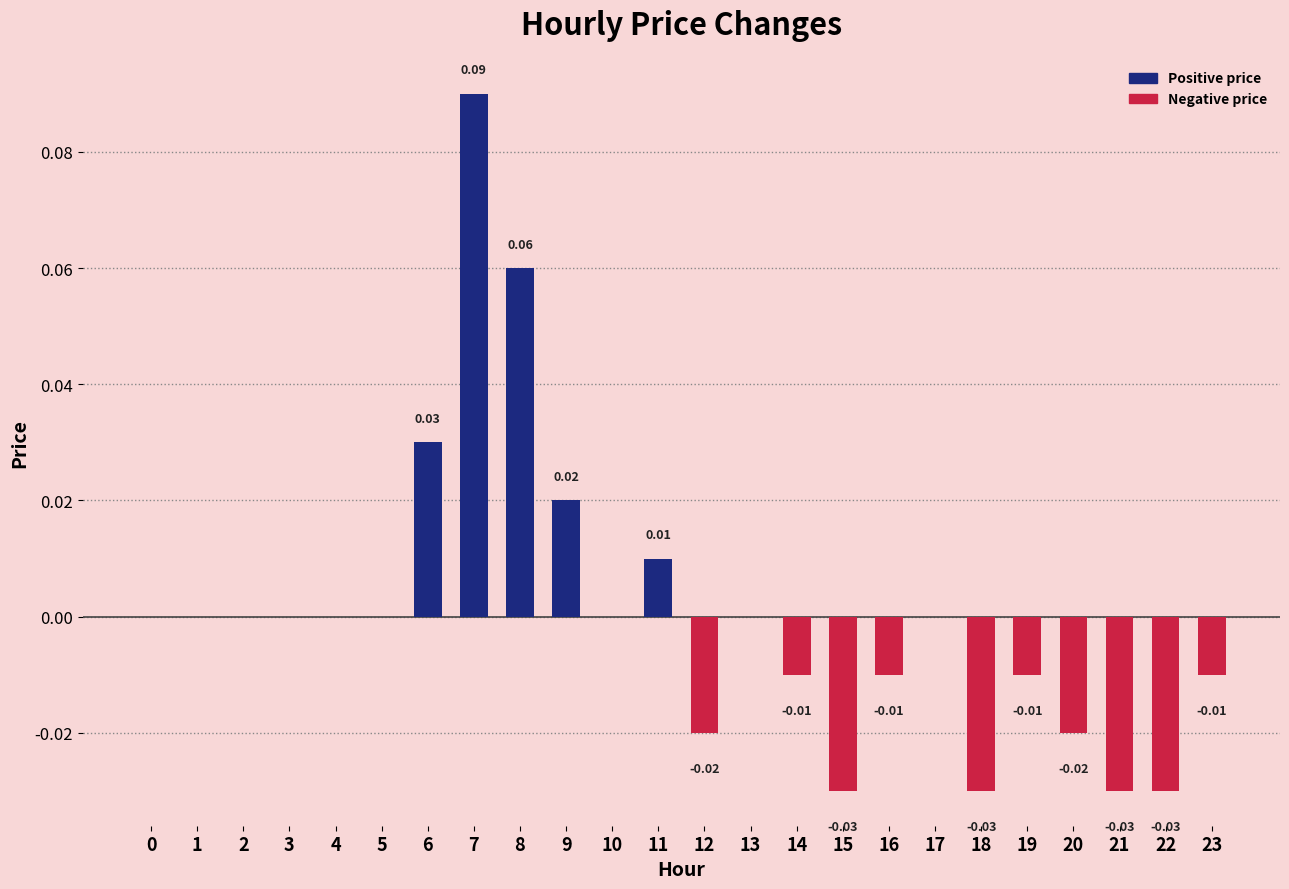

The value at 3 is -0.1. True or false?

False